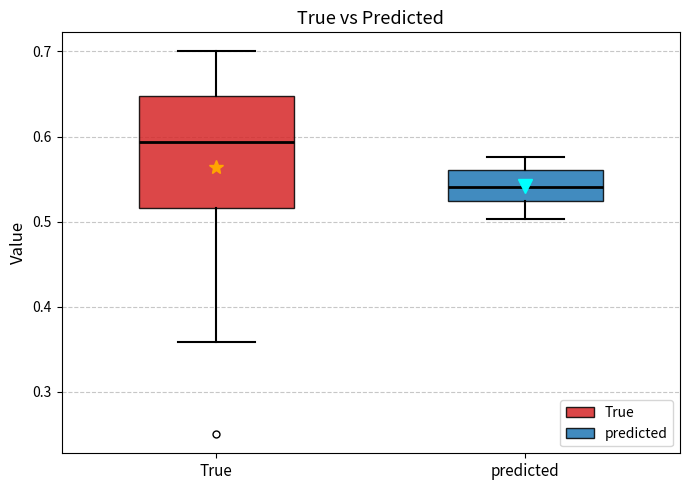

Reading left to right, transcribe this box plot: for each box, give where its median line is, the range the box spans, and where its two whiskers end, as read against the y-axis. The values are not printed on the chart, so give them approximately, as read against the axis.

True: median 0.59, box 0.52 to 0.65, whiskers 0.36 to 0.70
predicted: median 0.54, box 0.52 to 0.56, whiskers 0.50 to 0.58